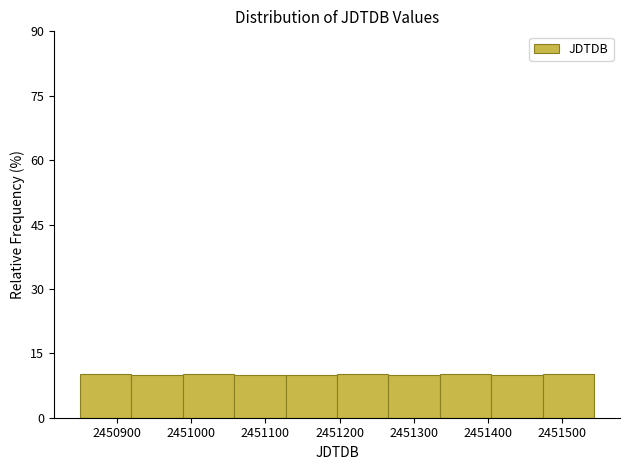

Reading left to right, list every bar in this chart as the range it spans on the x-axis followed by its height. Neither the bar edges nor the heights are printed on the chart, so give them approximately, as read against the axes.

2450850 to 2450920: 10
2450920 to 2450990: 10
2450990 to 2451060: 10
2451060 to 2451130: 10
2451130 to 2451200: 10
2451200 to 2451270: 10
2451270 to 2451340: 10
2451340 to 2451400: 10
2451400 to 2451470: 10
2451470 to 2451540: 10